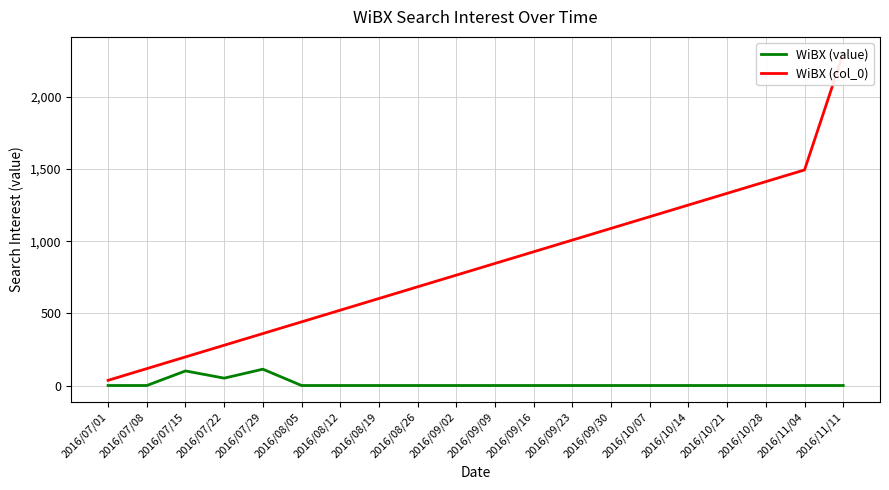

Which series has the largest total across all categories?

WiBX (col_0)